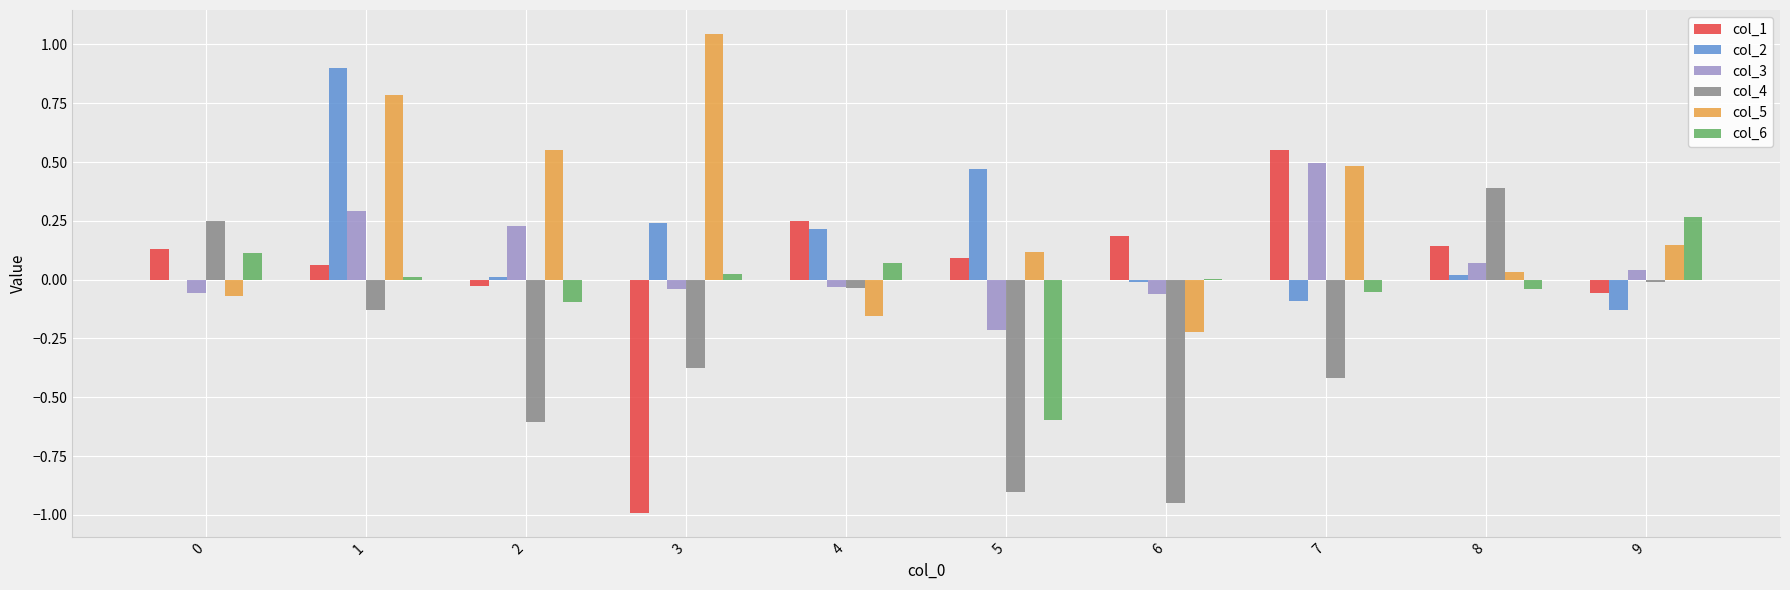

The value of col_4 at 6 is -0.9. True or false?

True